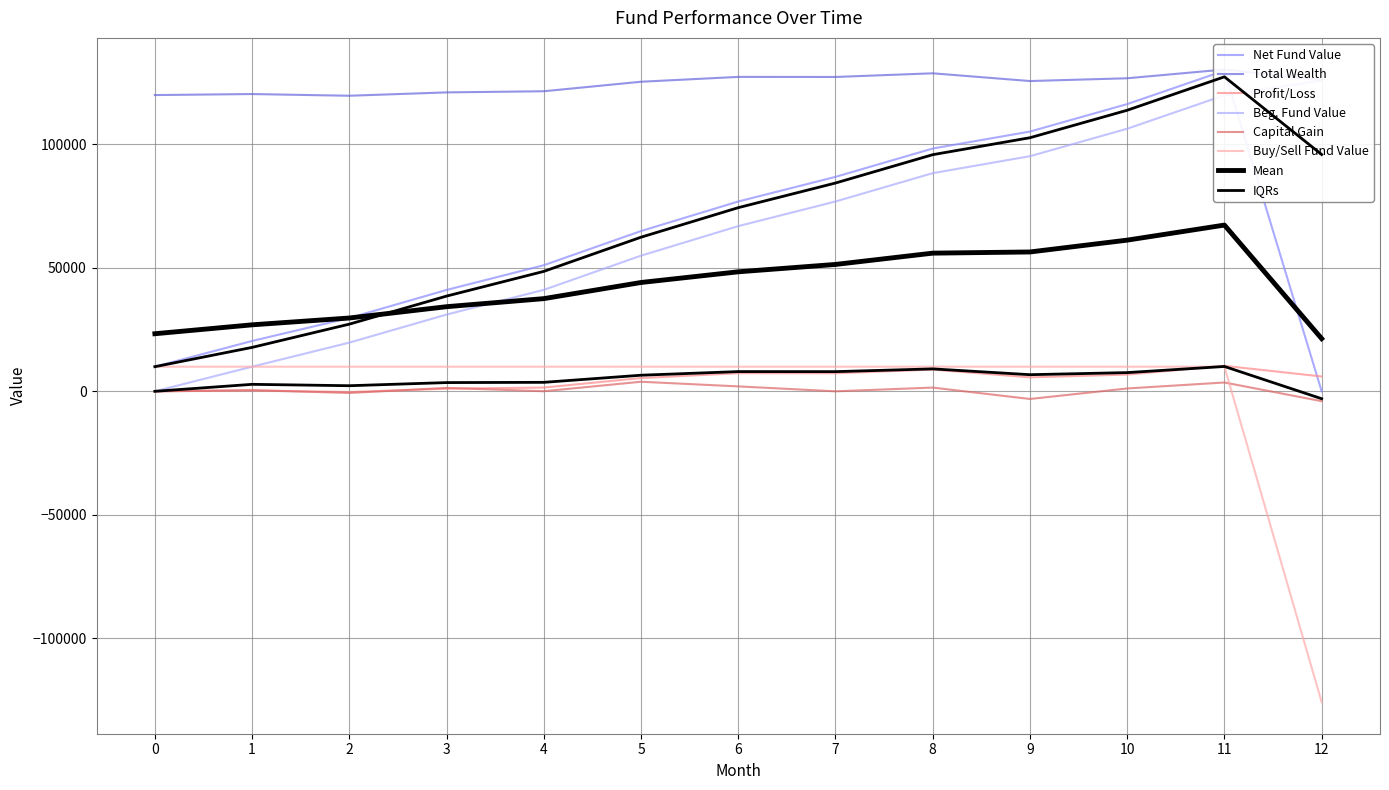

How many values in Capital Gain are above zero?

9